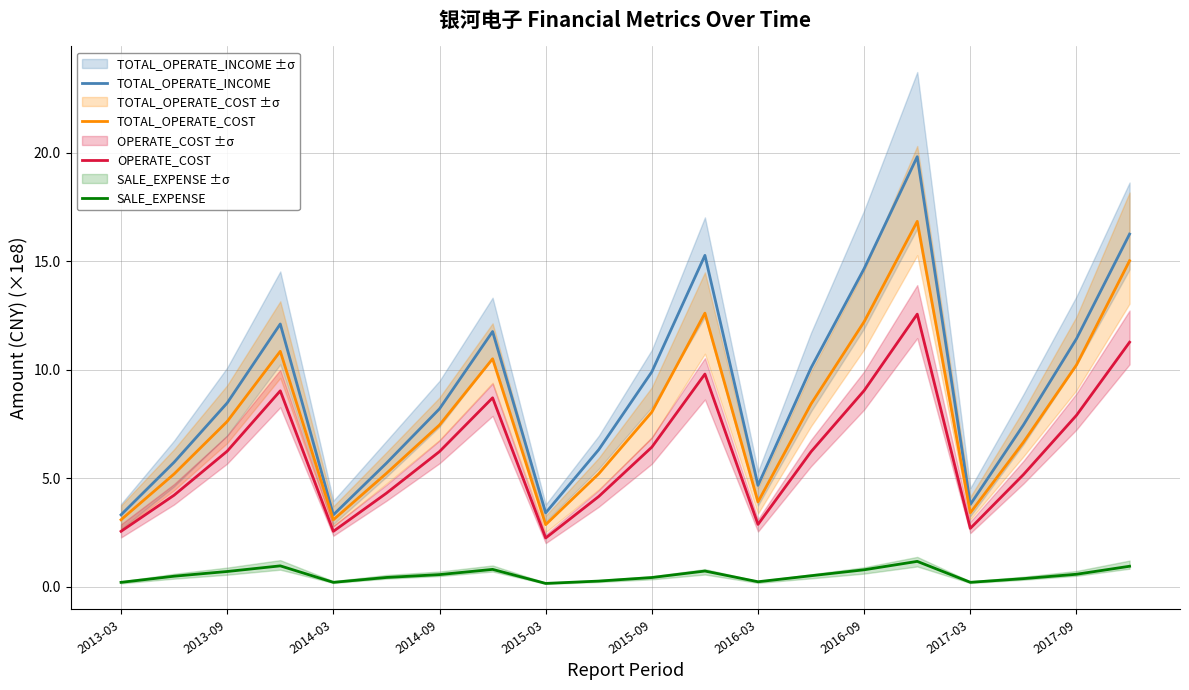

At which category is the sum across all series the highest?

15